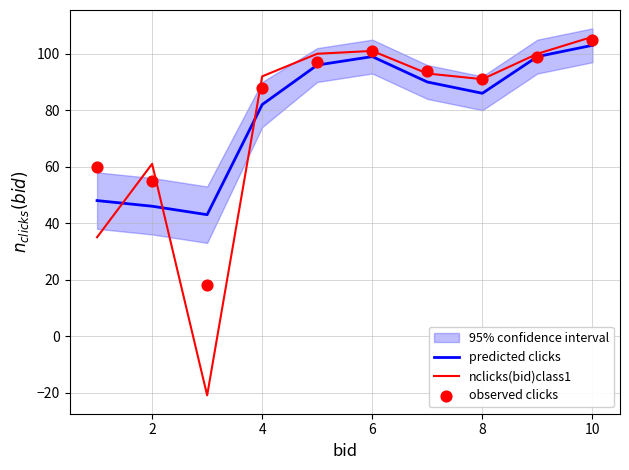

Which series has the largest total across all categories?

observed clicks